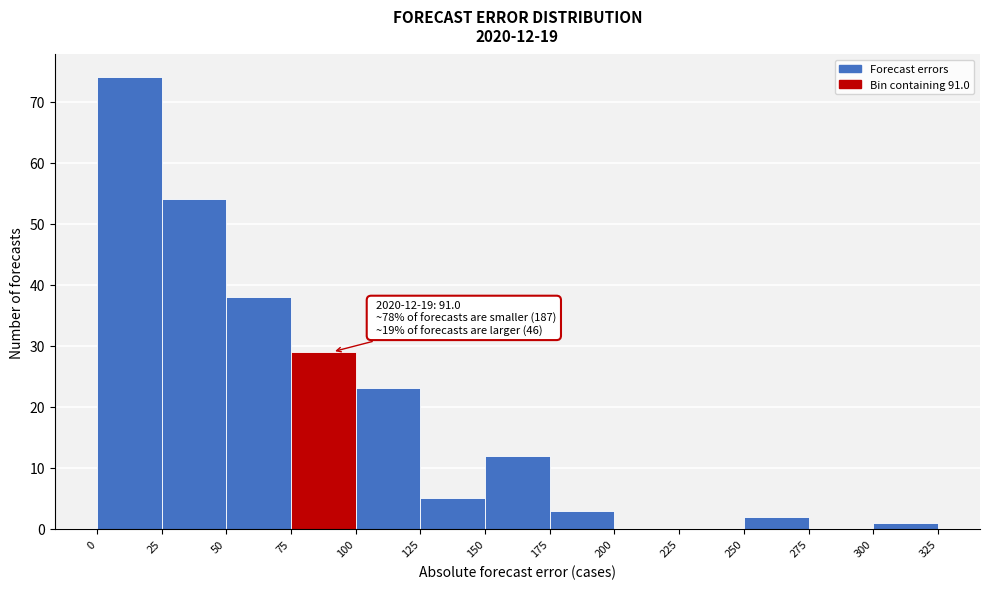

Over which range of the x-axis is the bar tallest?

0 to 25